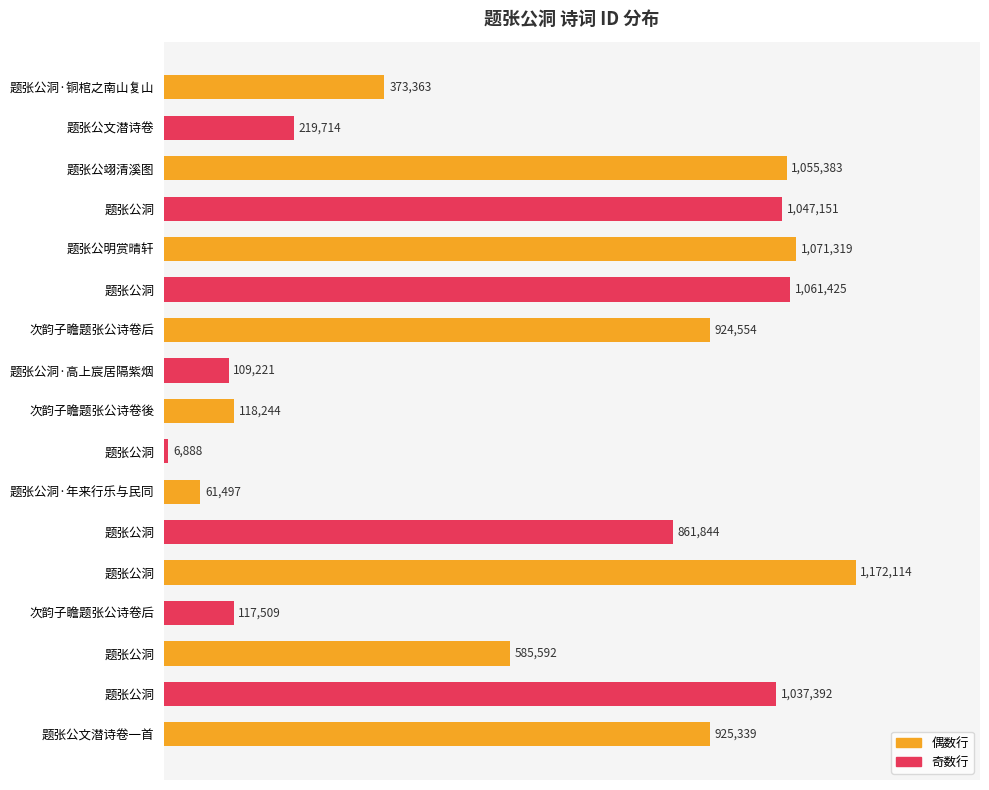

Does the chart contain any negative values?

No